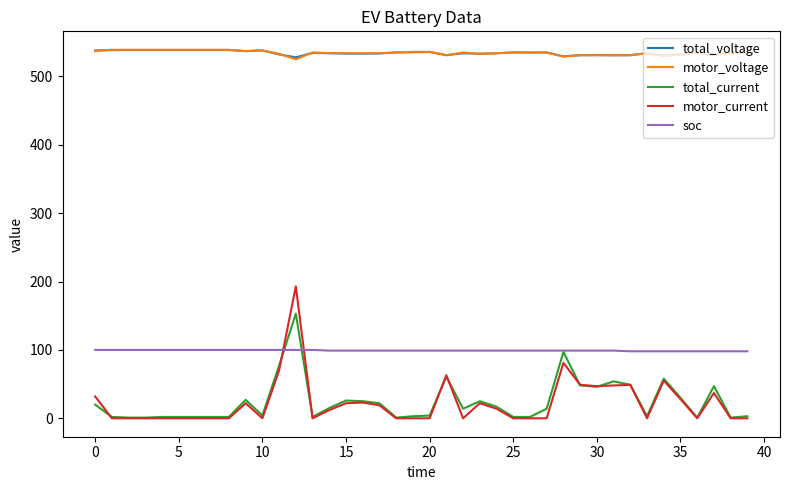

True or false: motor_voltage and total_current cross at least once.

False